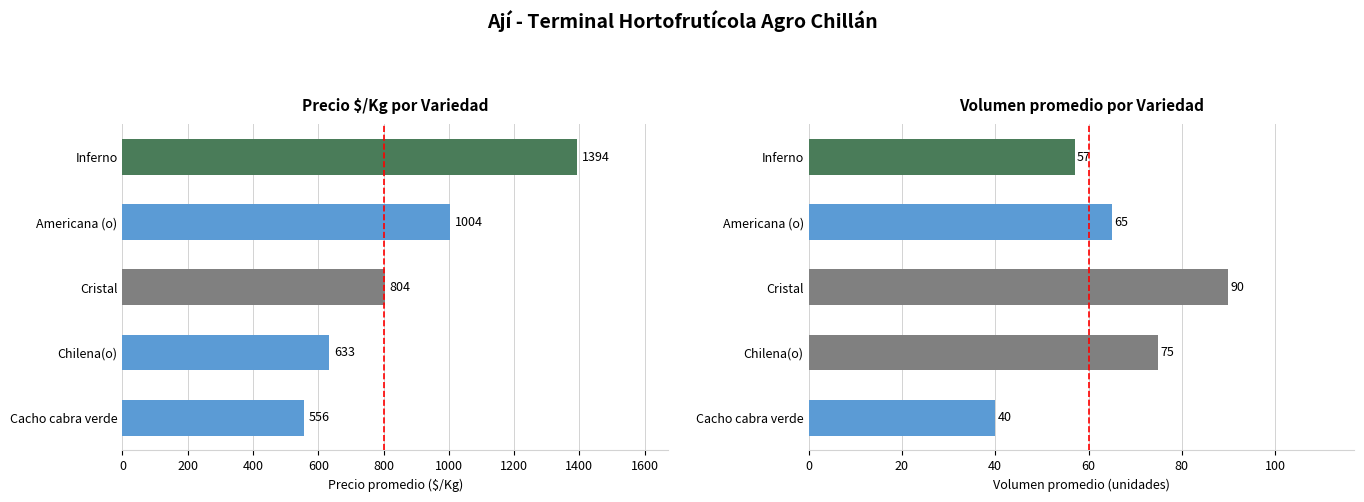

Which series changed the most between Americana (o) and Inferno?

Precio $/Kg